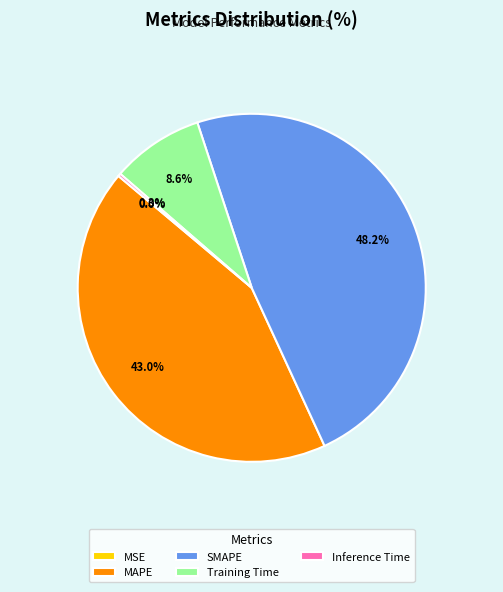

What is the largest slice in the pie chart?

SMAPE